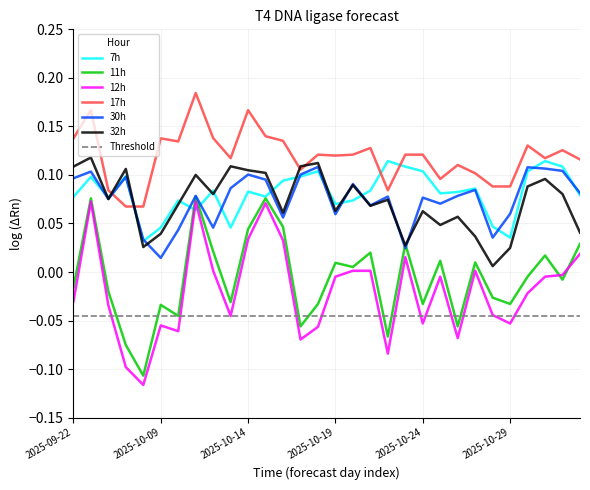

What is the minimum value shown in the chart?

-0.1